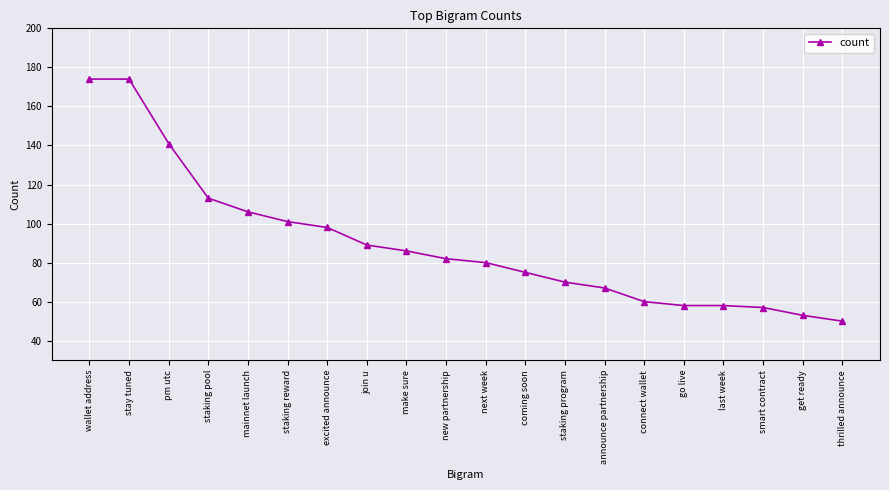

Which category has the lowest value across all series?

thrilled announce